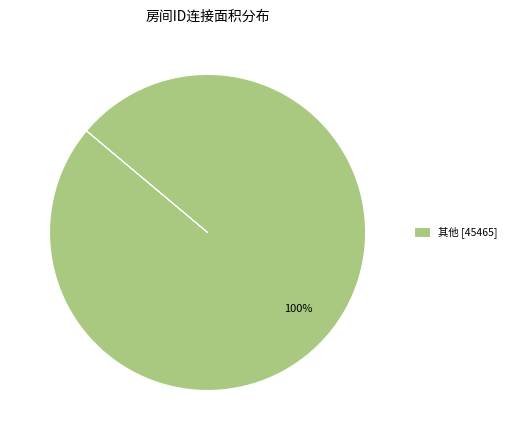

Count the number of slices in the pie.

1